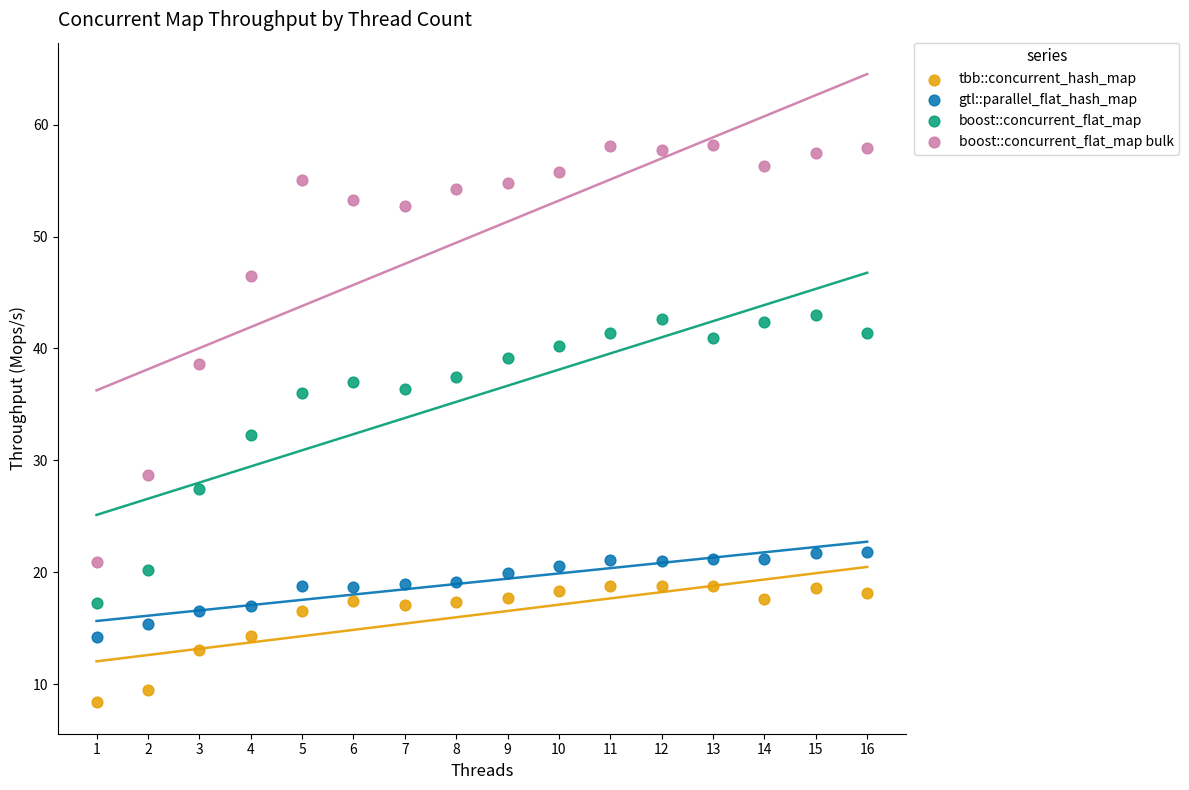

What are all the series names shown in the legend?

tbb::concurrent_hash_map, gtl::parallel_flat_hash_map, boost::concurrent_flat_map, boost::concurrent_flat_map bulk